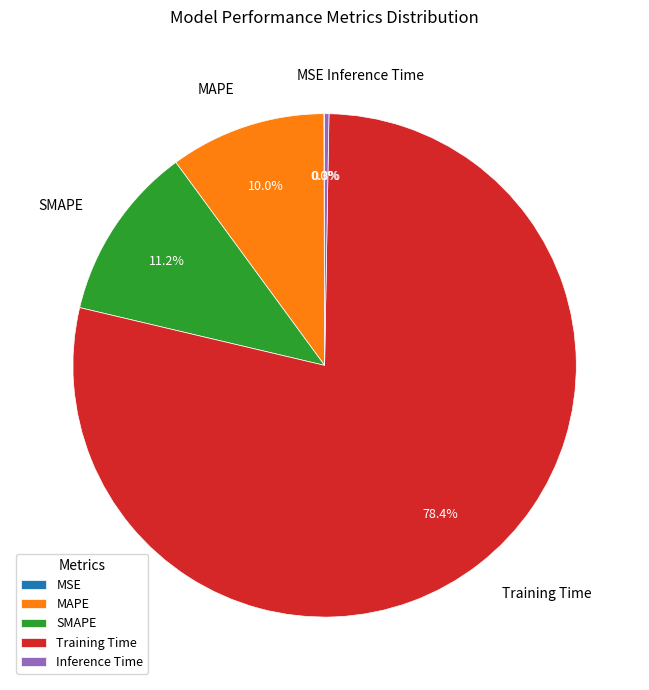

What portion of the pie excludes MAPE?

90.0%